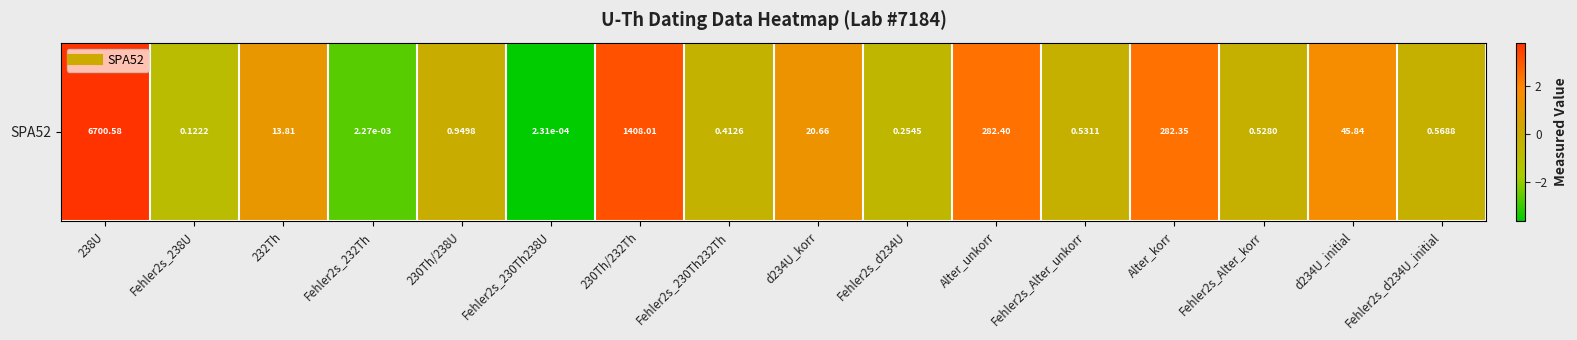

Reading right to left, what are all the values shown in this chart?

-0.2	1.7	-0.3	2.5	-0.3	2.5	-0.6	1.3	-0.4	3.1	-3.6	-0.0	-2.6	1.1	-0.9	3.8